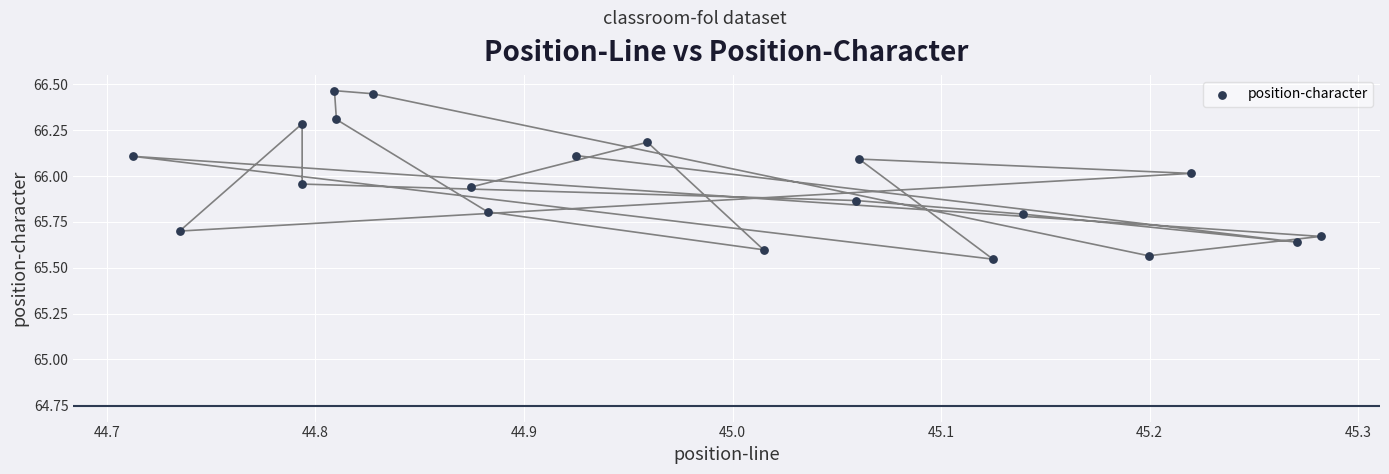

What is the range of Y values (max minus min)?

0.9